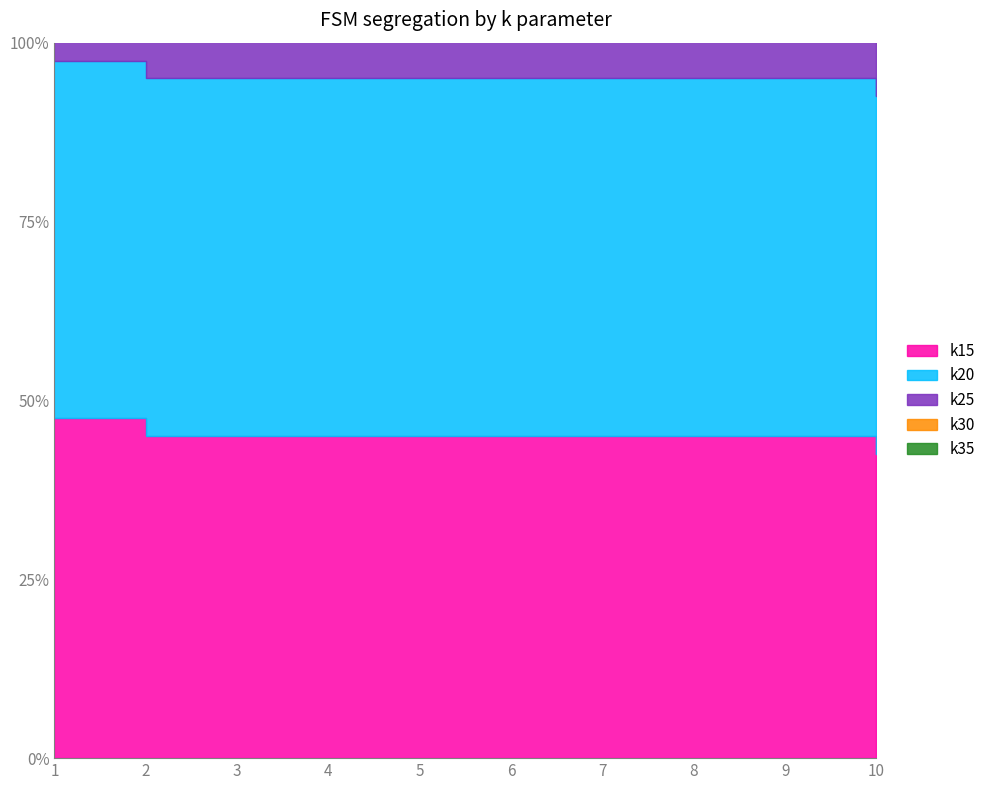

Which series has the largest range (max minus min)?

k15